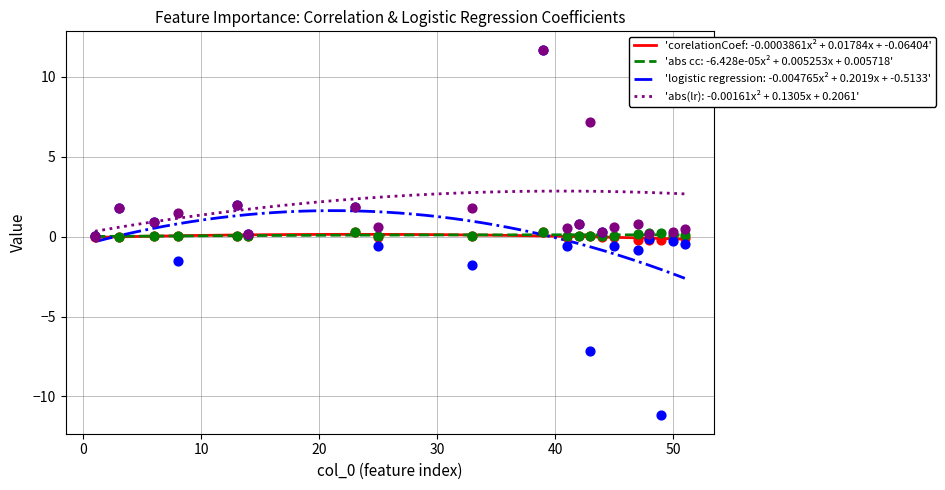

Which series has the largest total across all categories?

abs(lr)